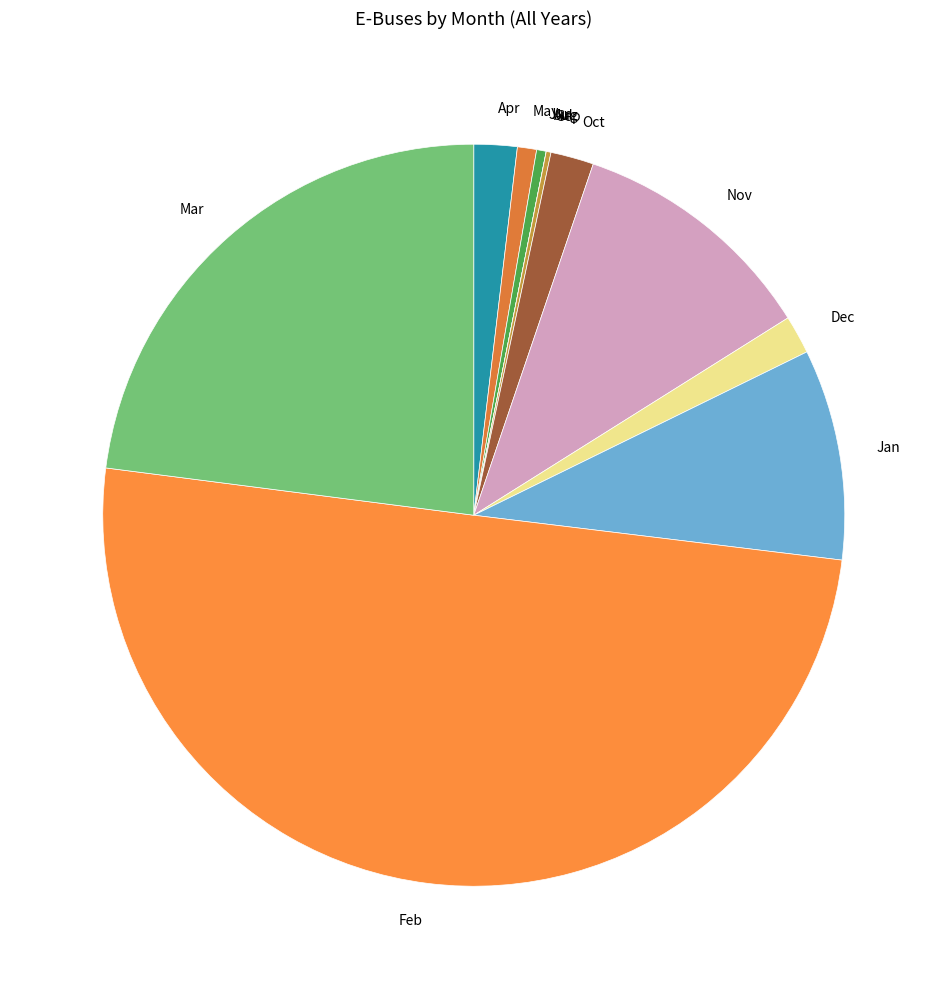

Which category accounts for the majority?

Feb